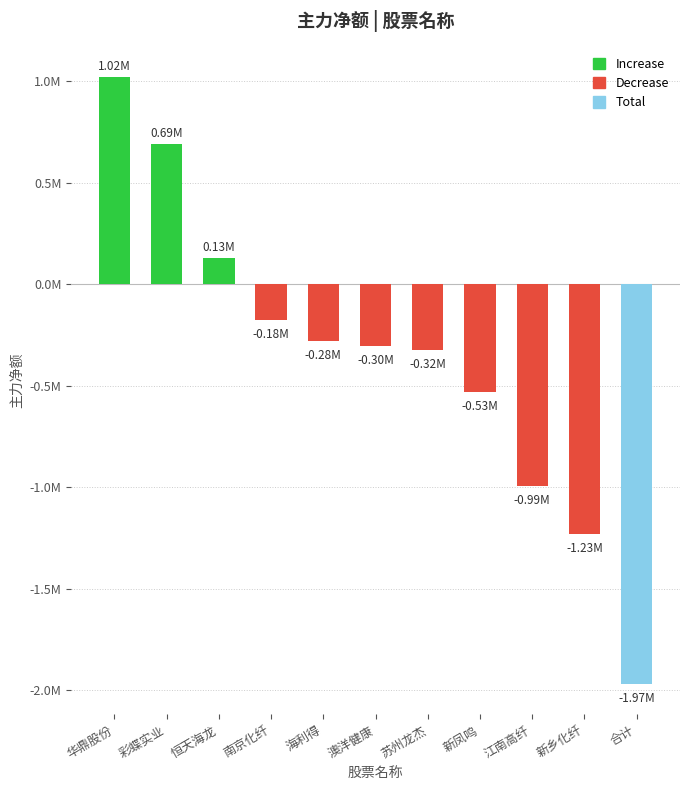

The value at 彩蝶实业 is 1209979. True or false?

False